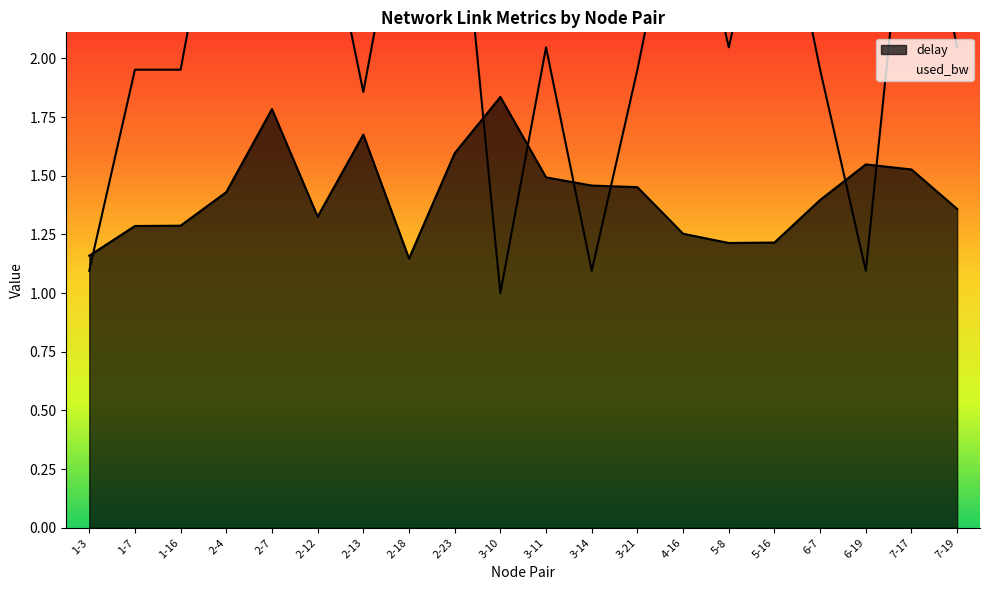

Rank the categories by delay value from highest to lowest.

3-10, 2-7, 2-13, 2-23, 6-19, 7-17, 3-11, 3-14, 3-21, 2-4, 6-7, 7-19, 2-12, 1-16, 1-7, 4-16, 5-16, 5-8, 1-3, 2-18